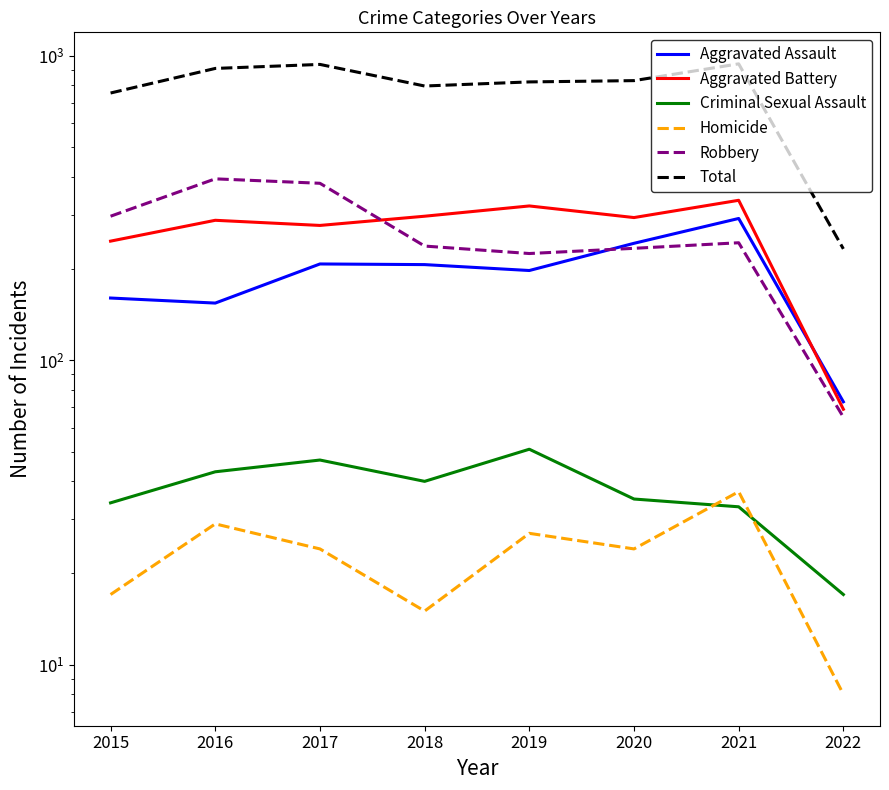

What is the sum of all Total values?

6213